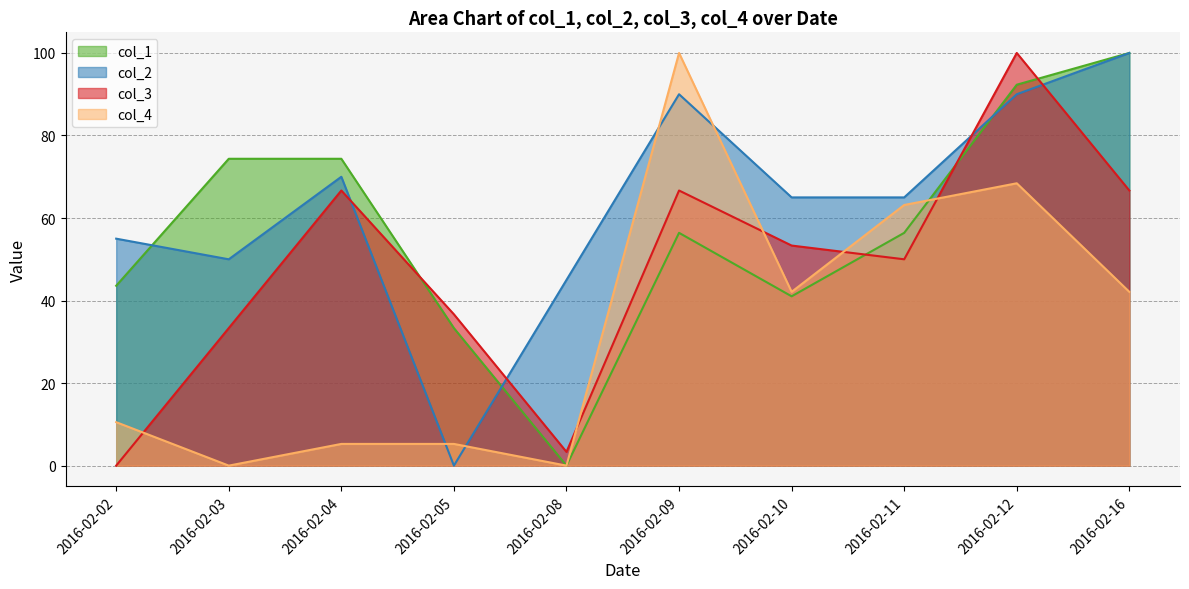

Between which two adjacent categories do col_1 and col_3 first intersect?

2016-02-04 and 2016-02-05